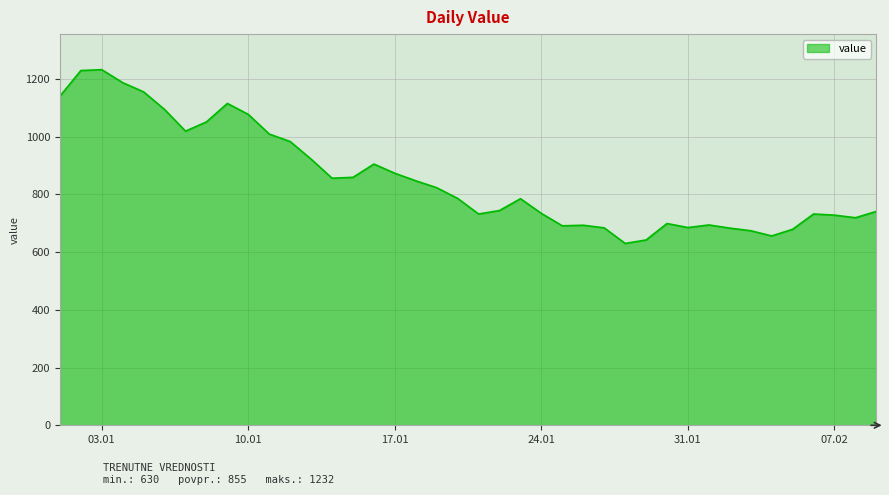

What is the difference between the maximum and minimum values?

602